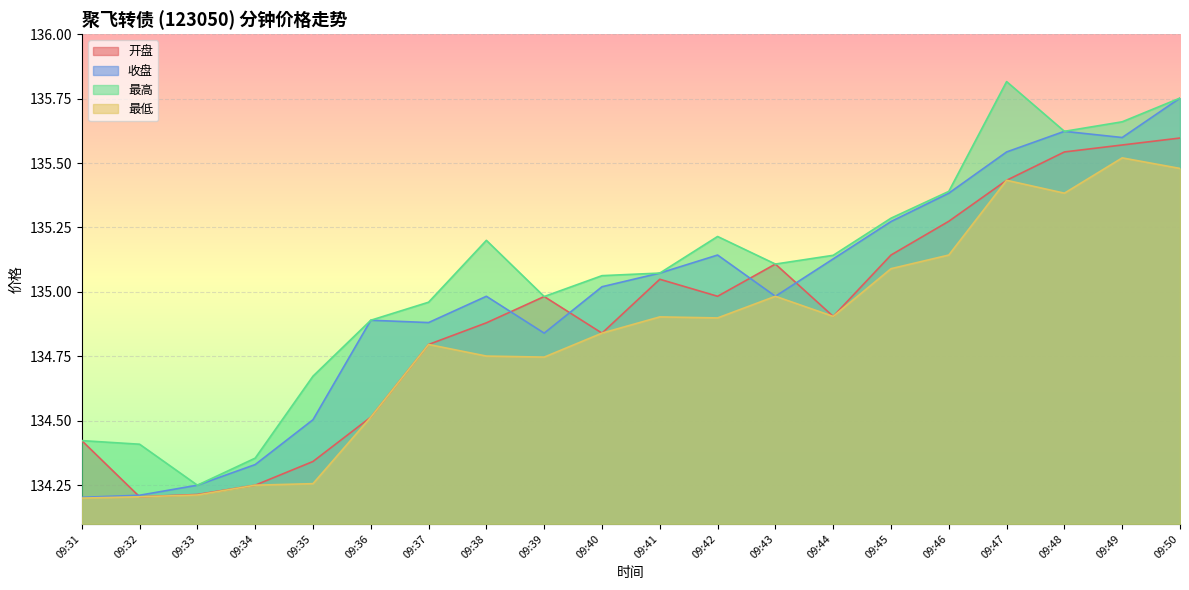

Between 09:35 and 09:46, which series saw the biggest shift?

开盘